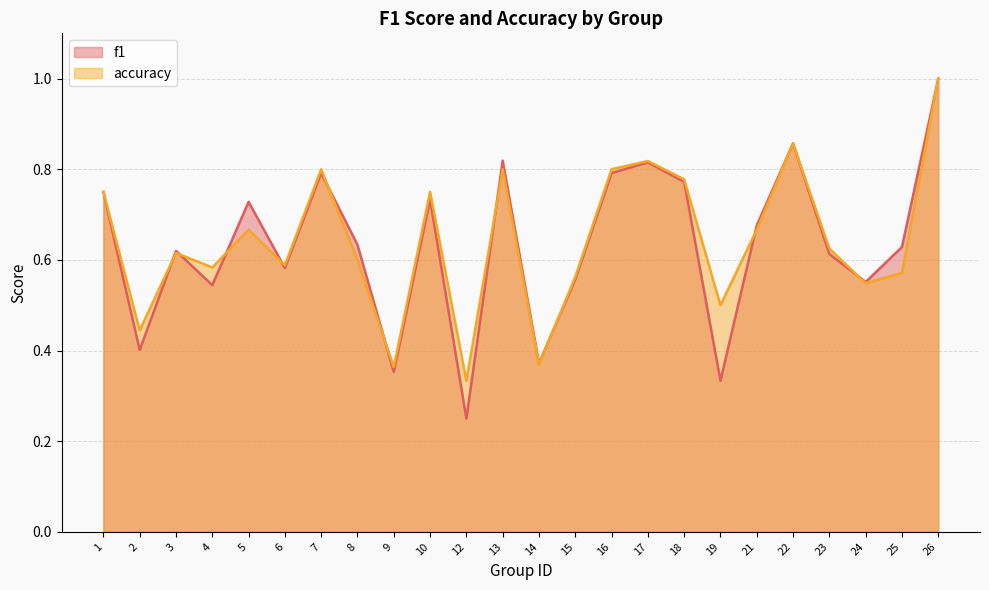

Reading left to right, extract all data points from this chart.

f1: 0.8	0.4	0.6	0.5	0.7	0.6	0.8	0.6	0.4	0.7	0.2	0.8	0.4	0.6	0.8	0.8	0.8	0.3	0.7	0.9	0.6	0.6	0.6	1.0
accuracy: 0.8	0.4	0.6	0.6	0.7	0.6	0.8	0.6	0.4	0.8	0.3	0.8	0.4	0.6	0.8	0.8	0.8	0.5	0.7	0.9	0.6	0.5	0.6	1.0